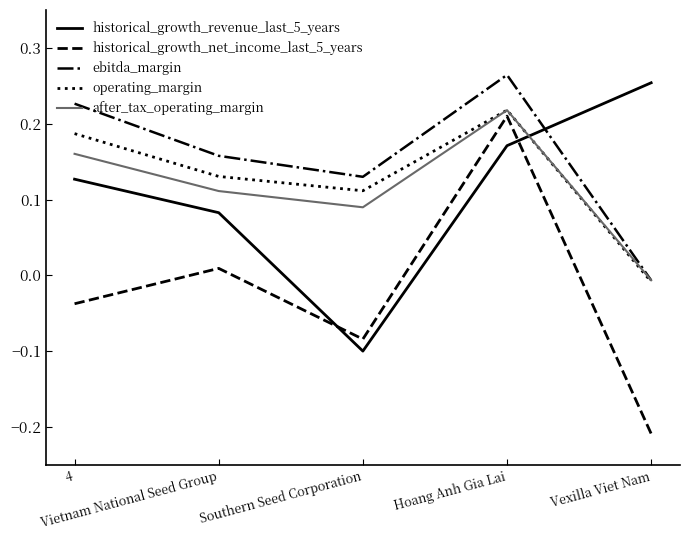

Which series has the largest total across all categories?

ebitda_margin